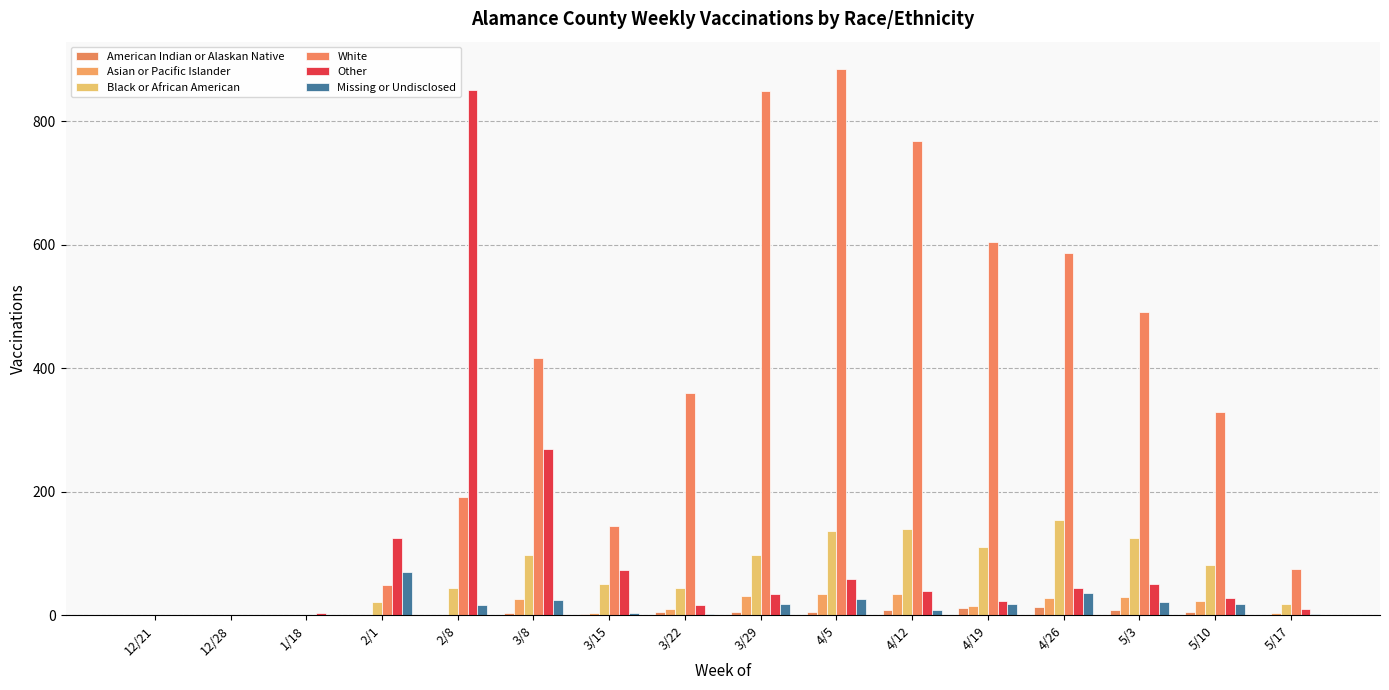

What is the greatest value displayed?

885